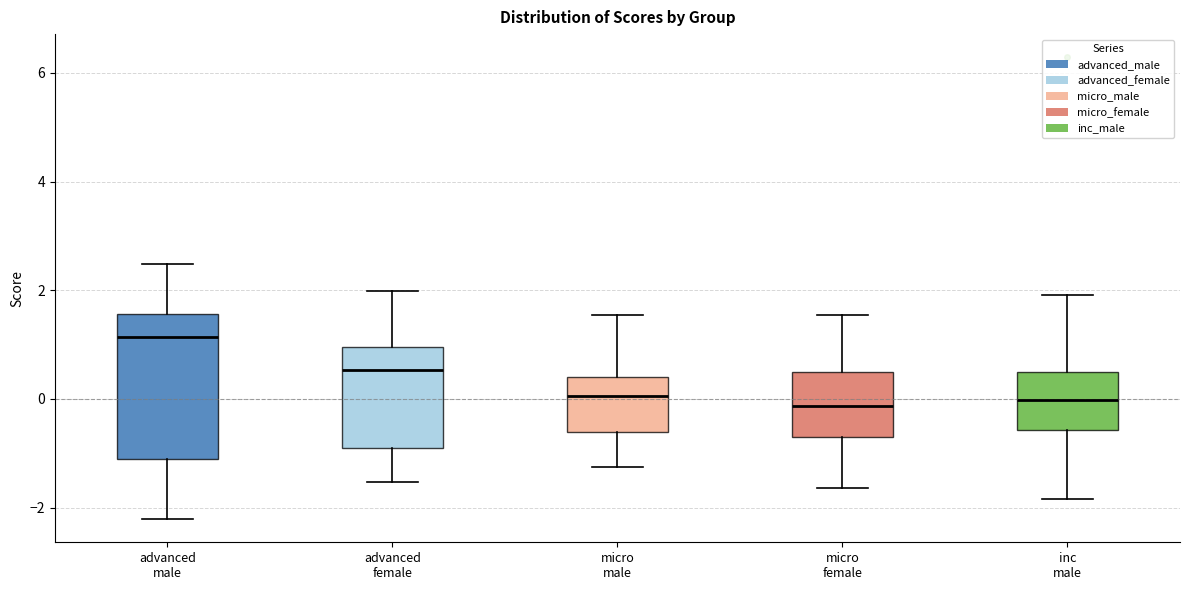

Reading left to right, read every box against the y-axis: the position of its median line, the range the box covers, and the ends of its whiskers. The values are not printed on the chart, so give them approximately, as read against the axis.

advanced male: median 1.2, box -1.0 to 1.6, whiskers -2.2 to 2.4
advanced female: median 0.6, box -1.0 to 1.0, whiskers -1.6 to 2.0
micro male: median 0.0, box -0.6 to 0.4, whiskers -1.2 to 1.6
micro female: median -0.2, box -0.6 to 0.6, whiskers -1.6 to 1.6
inc male: median 0.0, box -0.6 to 0.6, whiskers -1.8 to 2.0